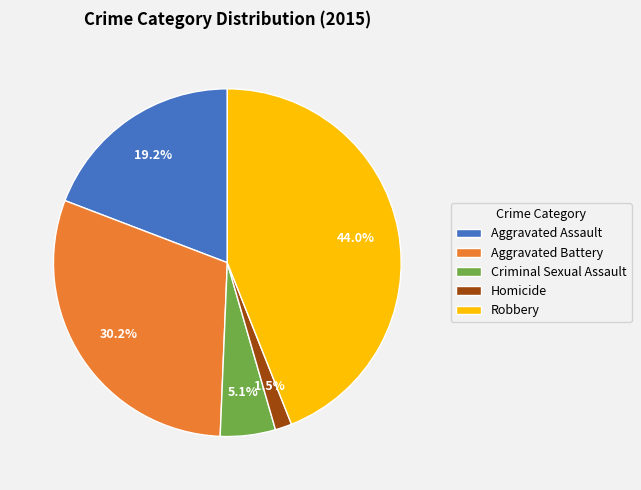

The Criminal Sexual Assault slice represents 1% of the pie. True or false?

False